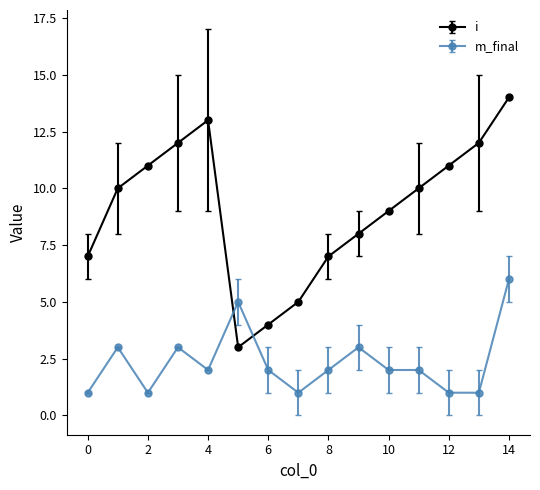

True or false: i and m_final intersect in this chart.

True